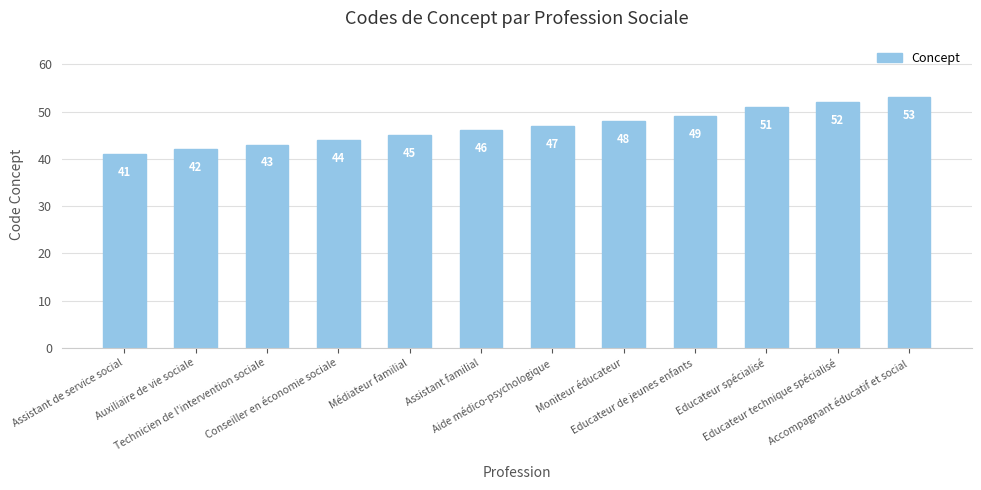

Approximately how many times larger is the value at Assistant de service social compared to Auxiliaire de vie sociale?

1.0